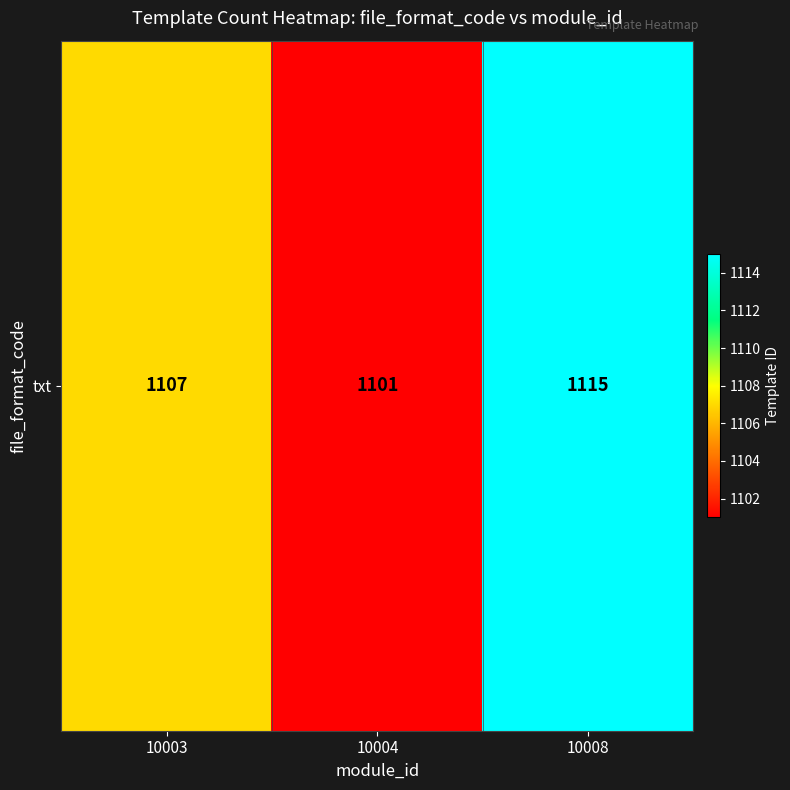

What is the sum of the values at 10008 and 10003?

2222